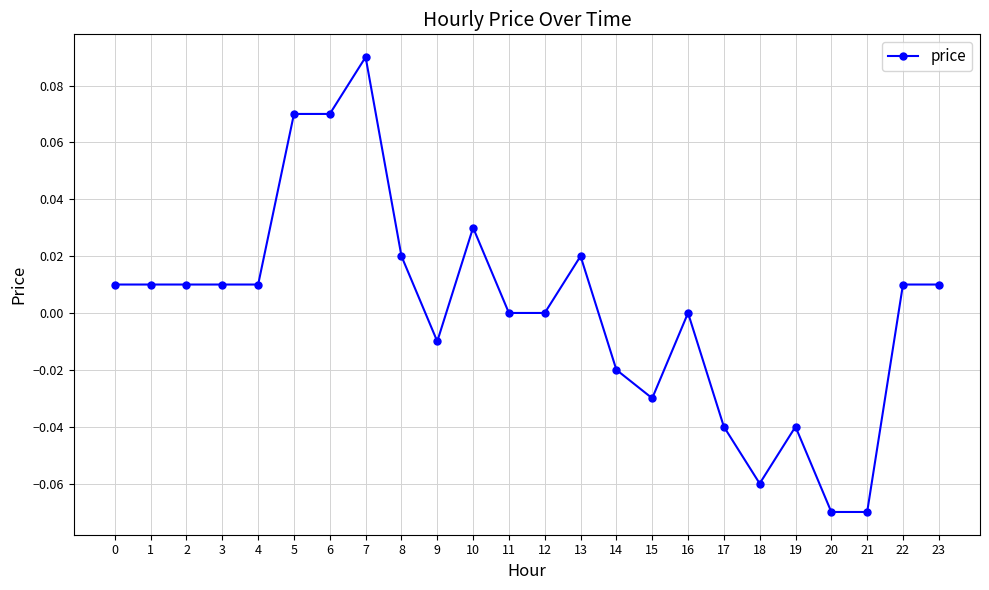

How many categories are shown in the chart?

24